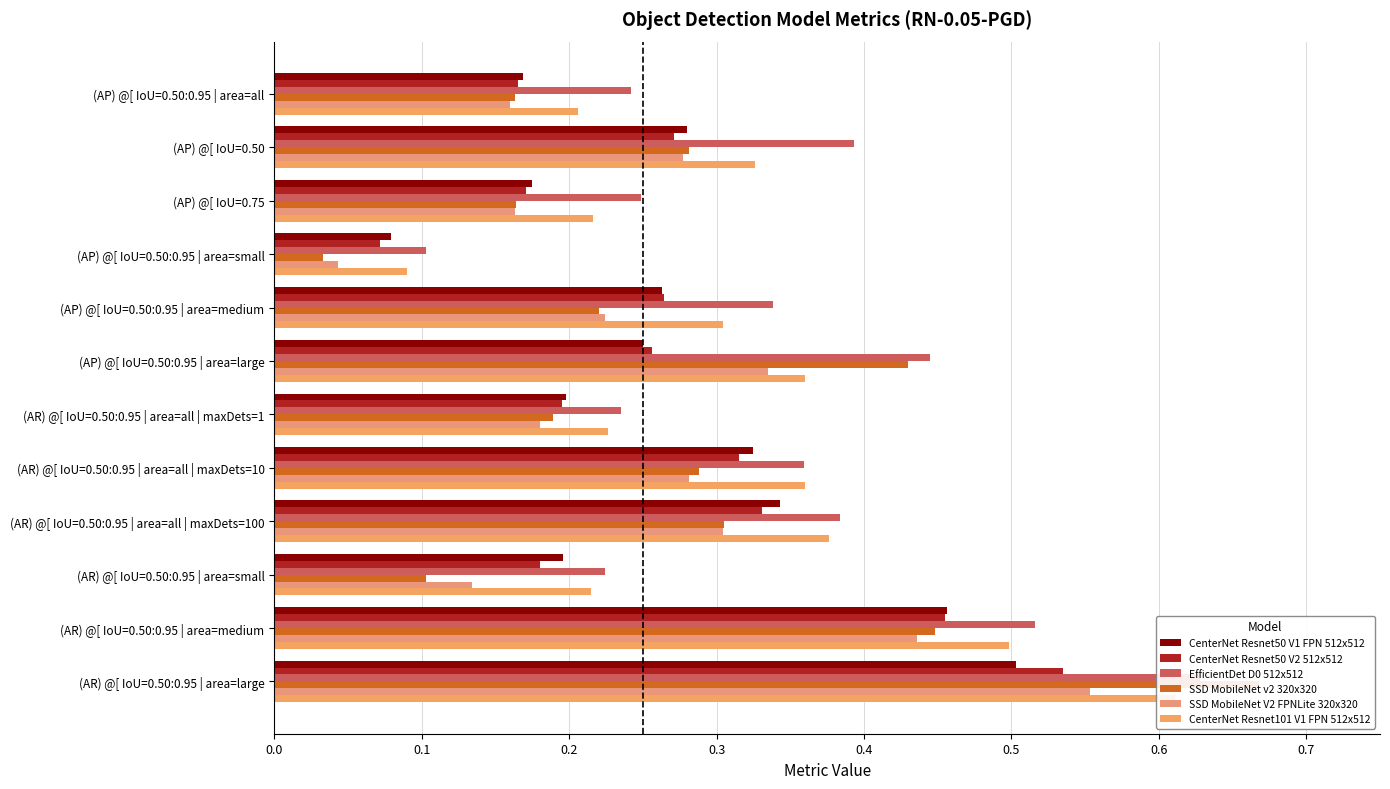

What is the difference between the maximum and minimum values in the SSD MobileNet v2 320x320 series?

0.6